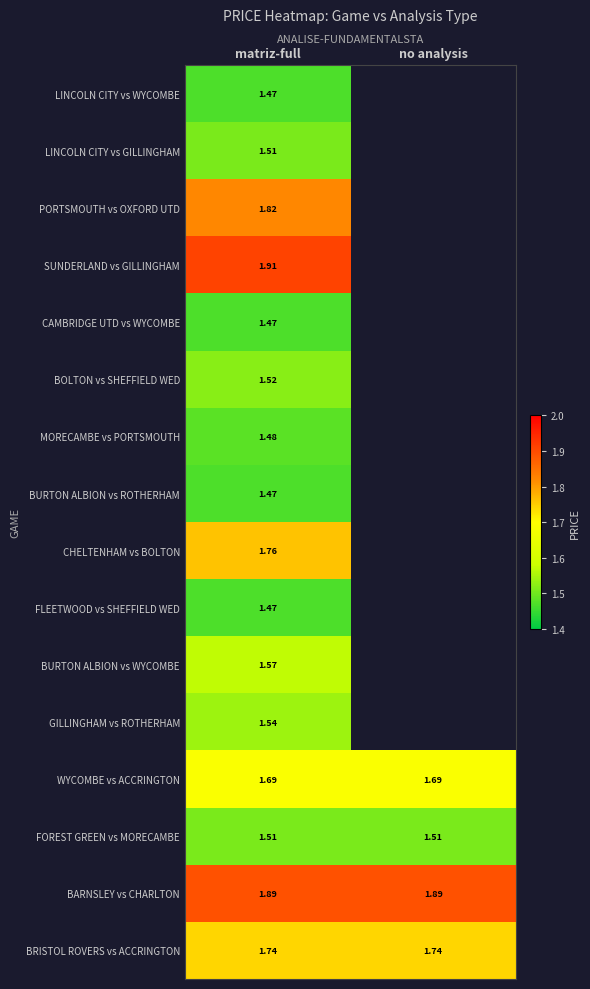

Which category has the lowest value across all series?

matriz-full